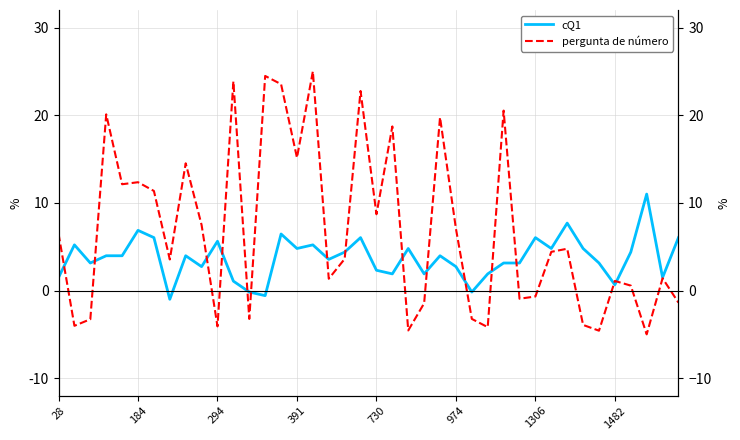

How many series are shown in this chart?

2